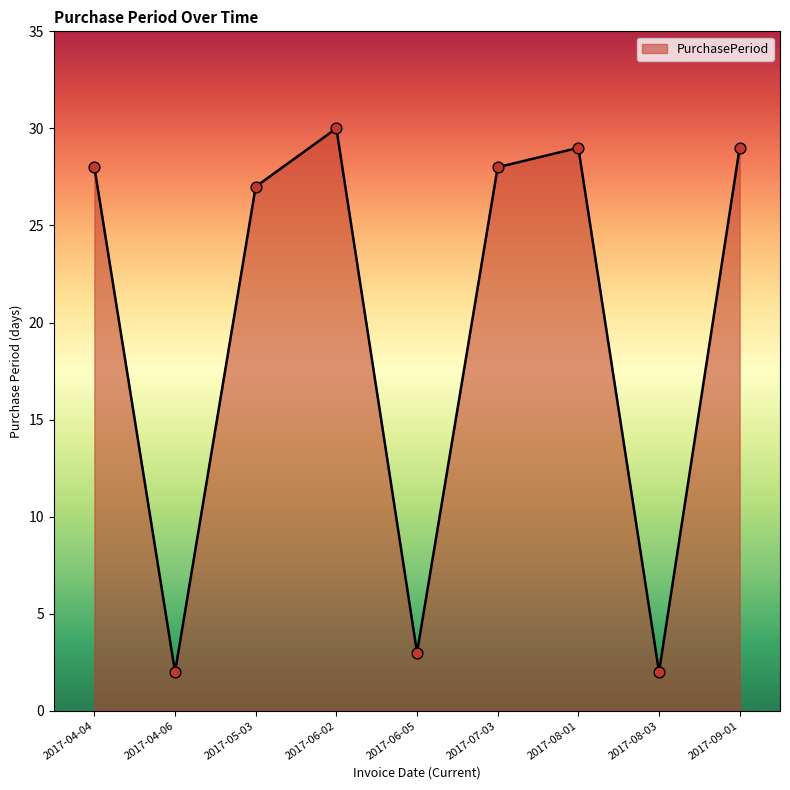

Between 2017-08-03 and 2017-04-04, which is larger?

2017-04-04